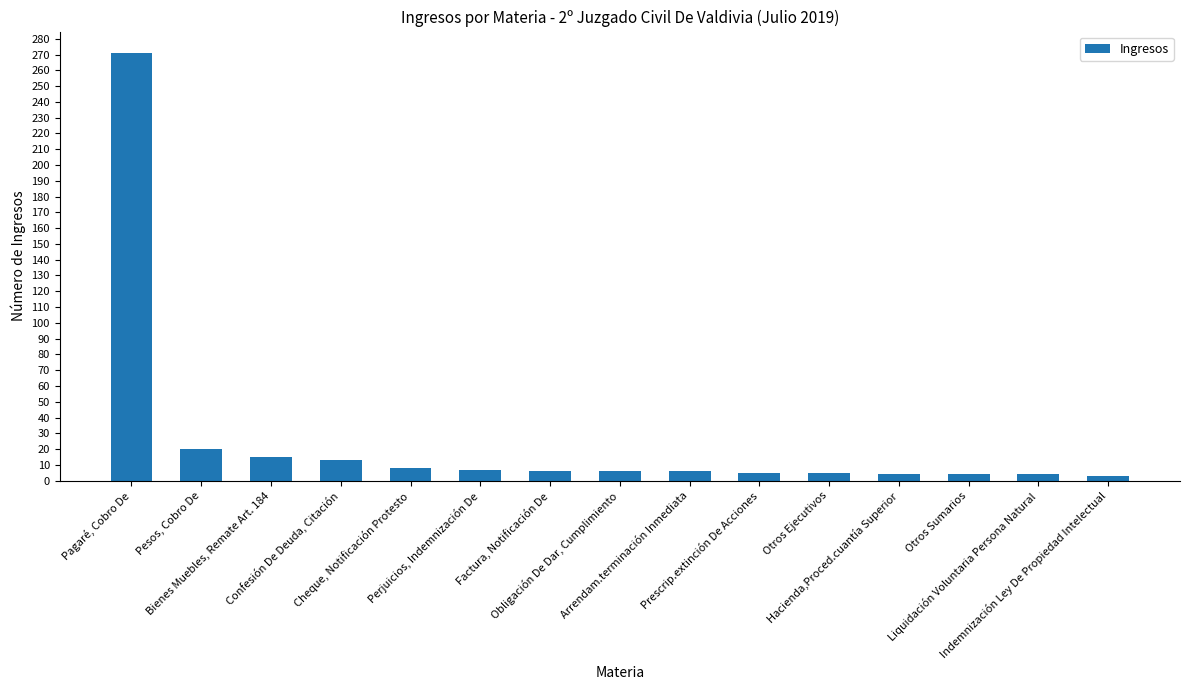

What is the difference between the maximum and minimum values?

268